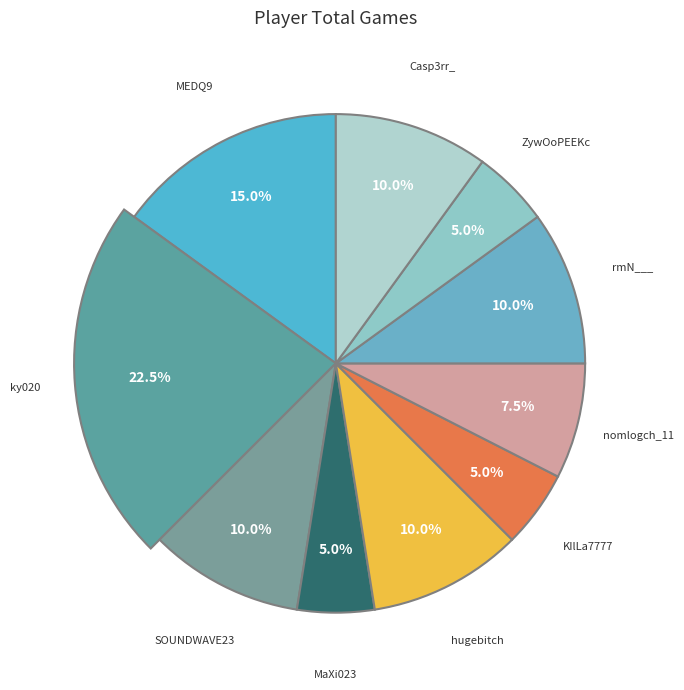

To the nearest percent, what portion does SOUNDWAVE23 represent?

10%